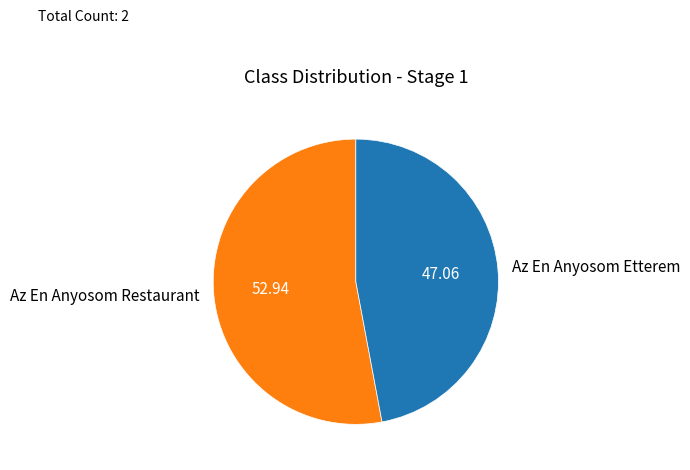

What is the majority slice?

Az En Anyosom Restaurant